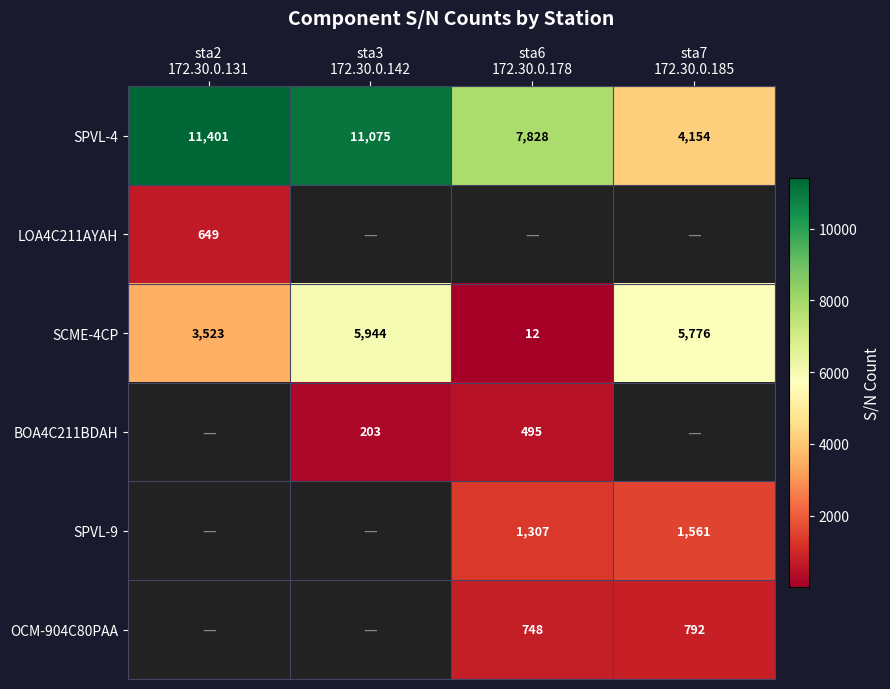

What is the minimum value for SPVL-4?

4154